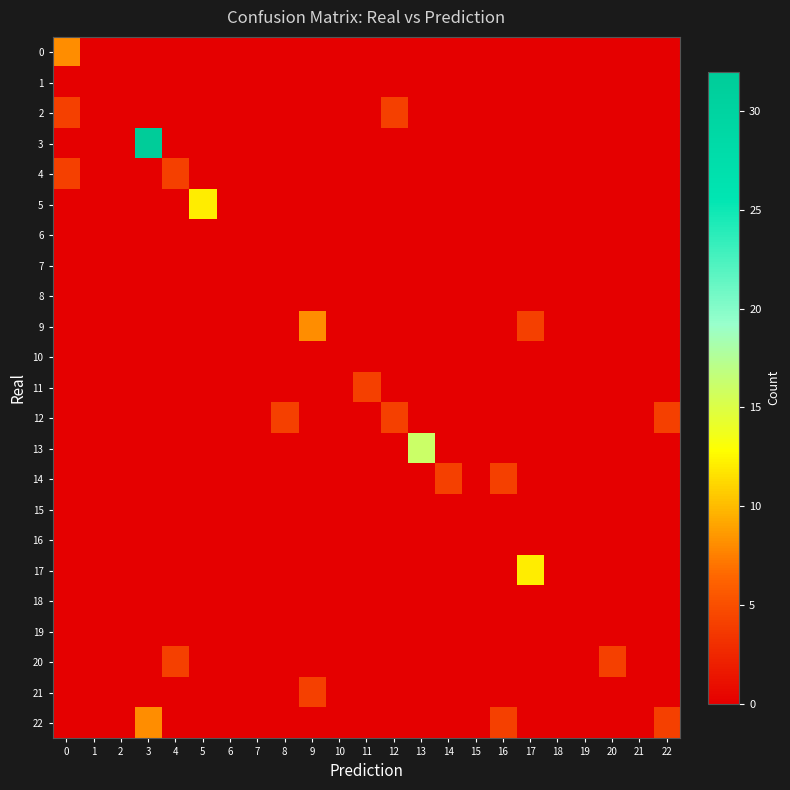

Which category has the lowest value across all series?

1